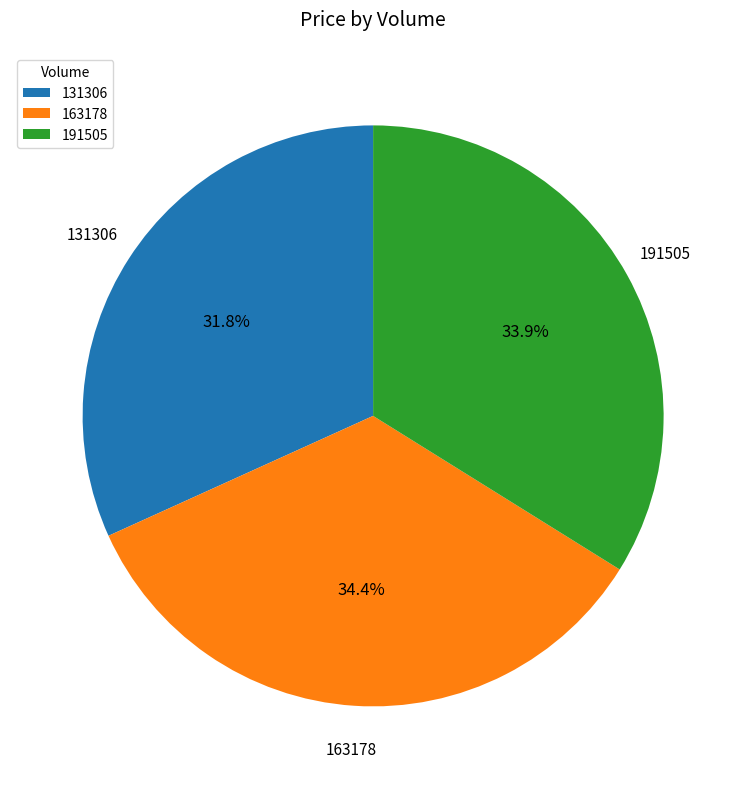

Does any single category account for the majority?

No